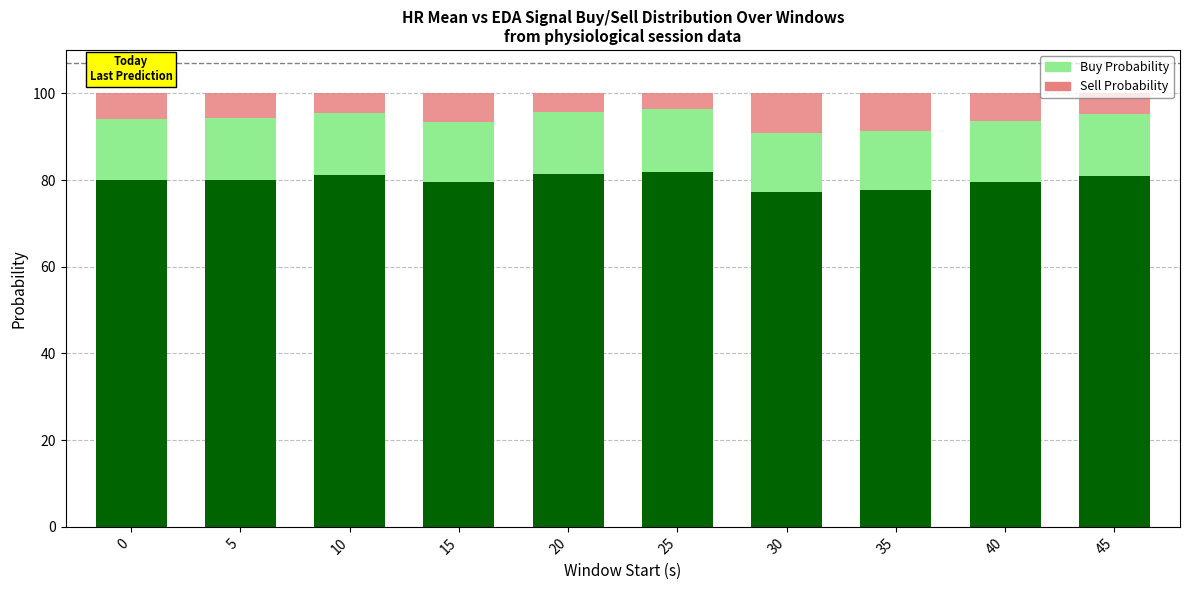

What is the value of the Sell Probability bar at the 3rd from the left?

4.6